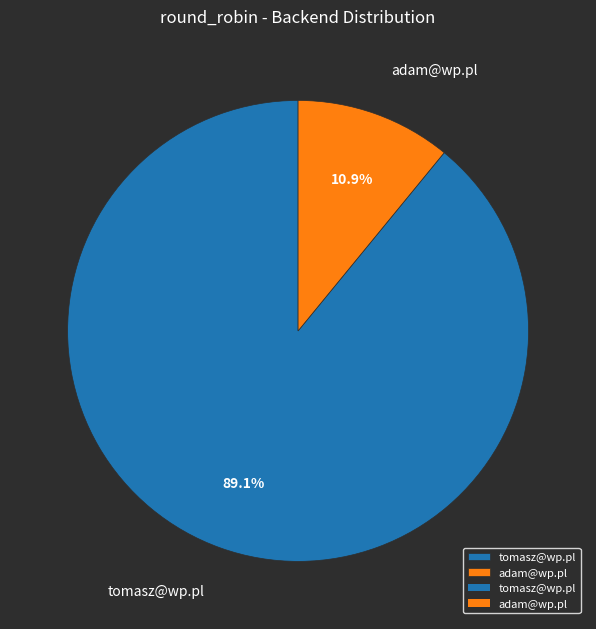

What is the majority slice?

tomasz@wp.pl